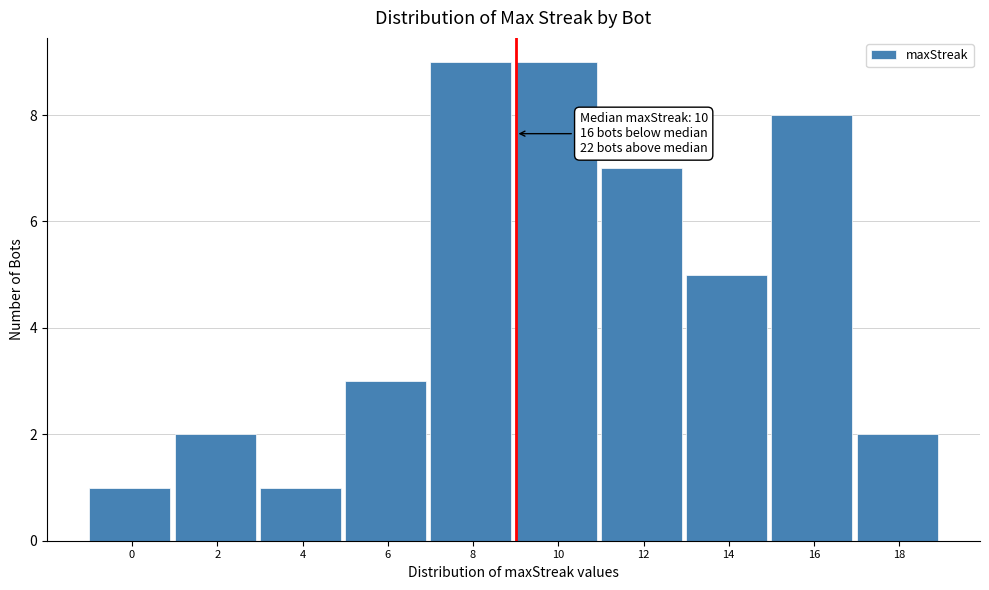

Reading left to right, transcribe all the data shown in this chart.

0=1	2=2	4=1	6=3	8=9	10=9	12=7	14=5	16=8	18=2